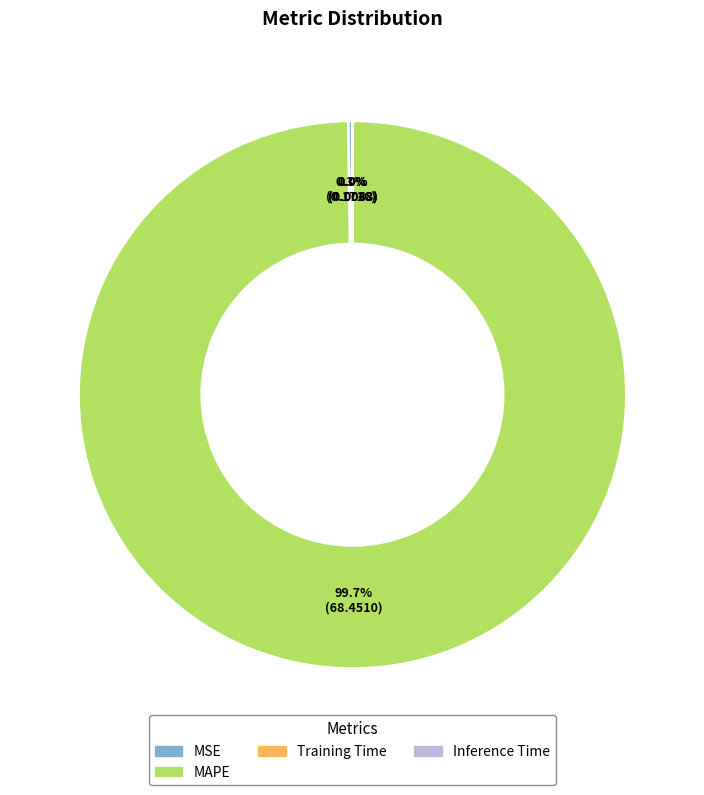

Does any single category account for the majority?

Yes